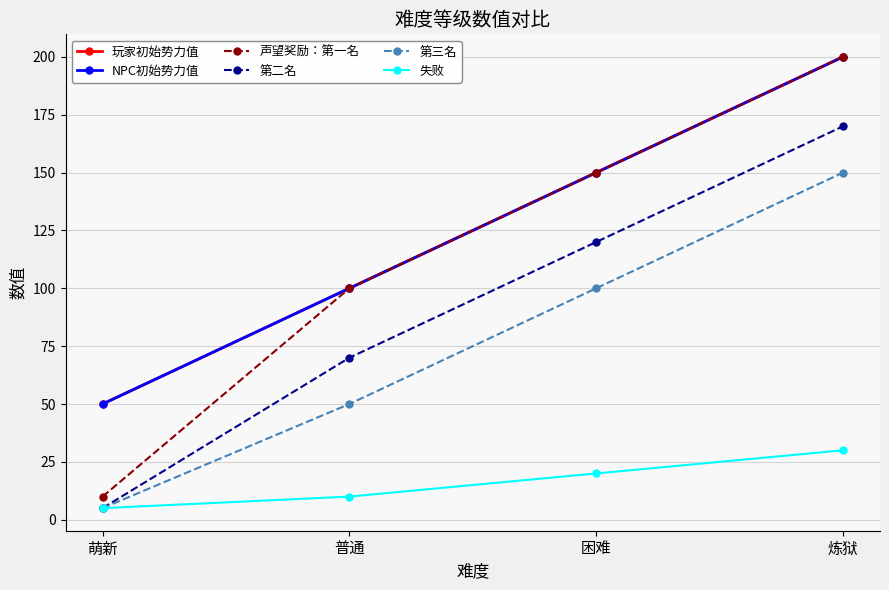

Reading left to right, what are all the values shown in this chart?

玩家初始势力值: 50	100	150	200
NPC初始势力值: 50	100	150	200
声望奖励：第一名: 10	100	150	200
第二名: 5	70	120	170
第三名: 5	50	100	150
失败: 5	10	20	30